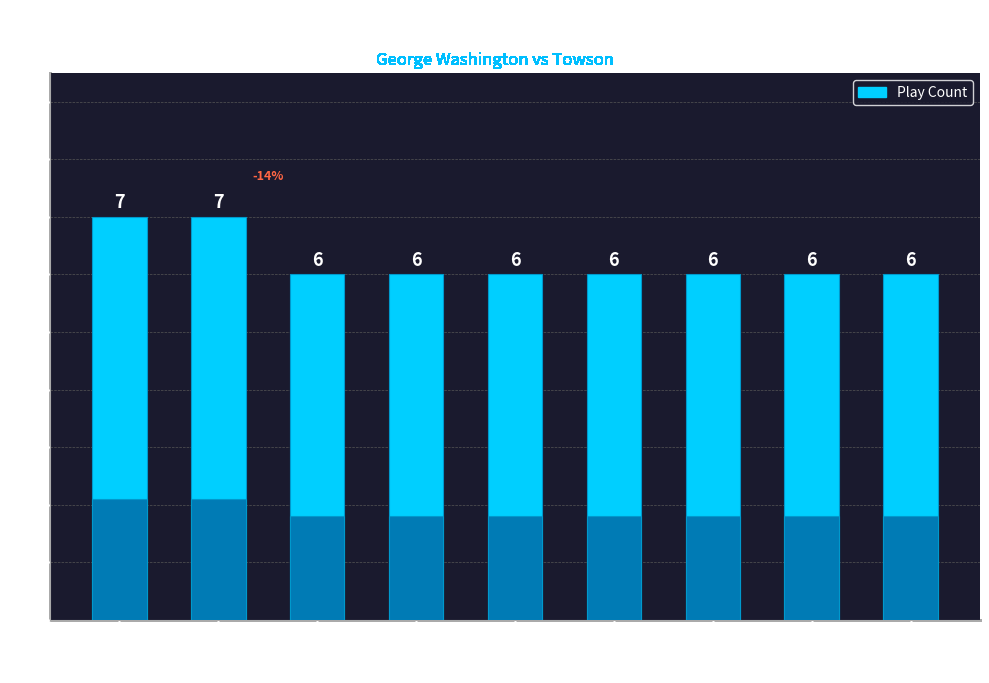

How many values are between 6 and 7?

9